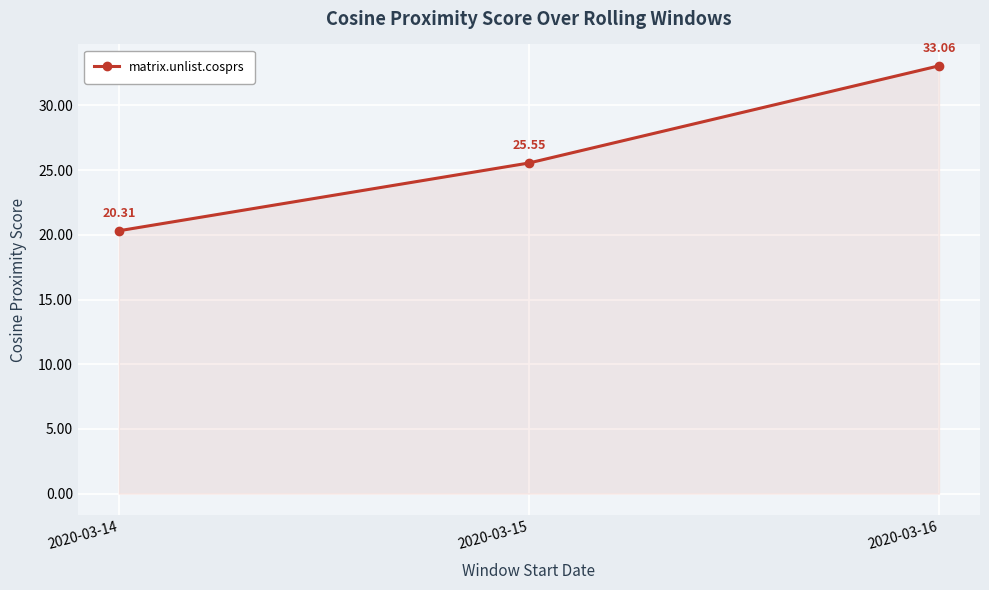

The chart shows a value of 39.5 at 2020-03-15. True or false?

False